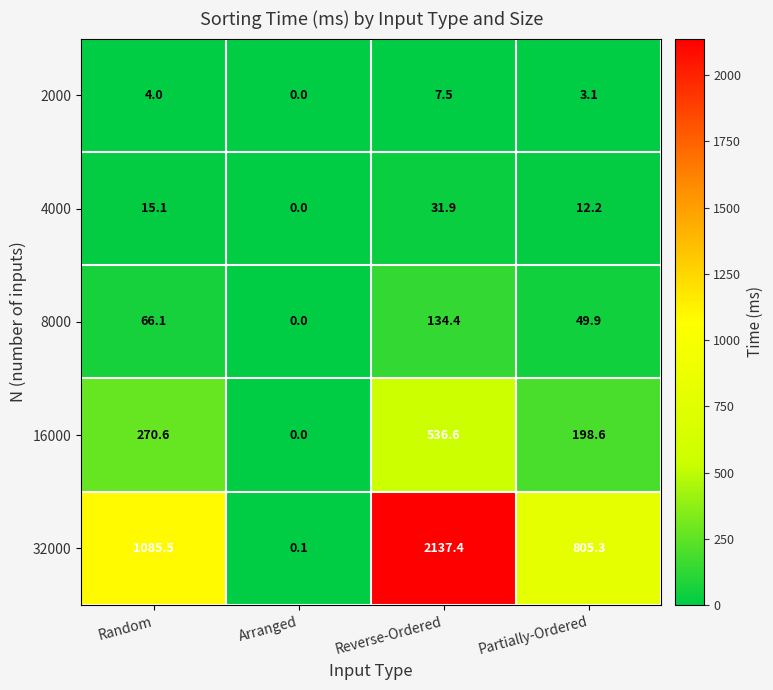

True or false: 8000 has a value of 49.9 at Partially-Ordered.

True